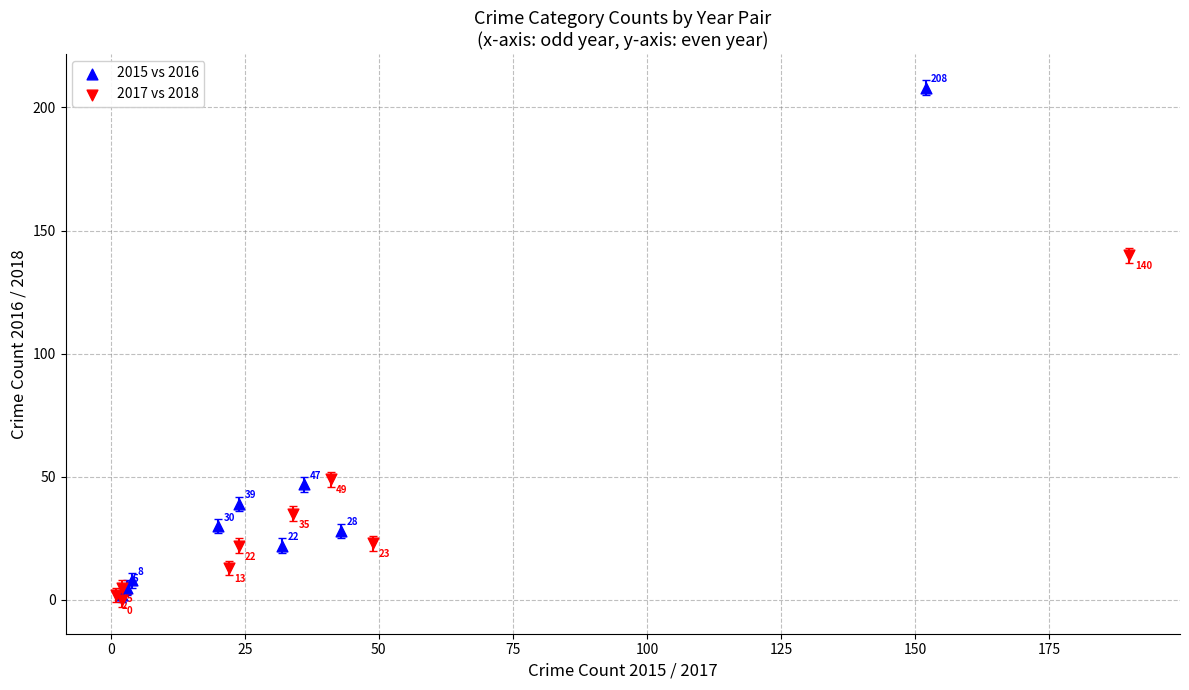

Which series reaches the minimum Y coordinate?

2017 vs 2018